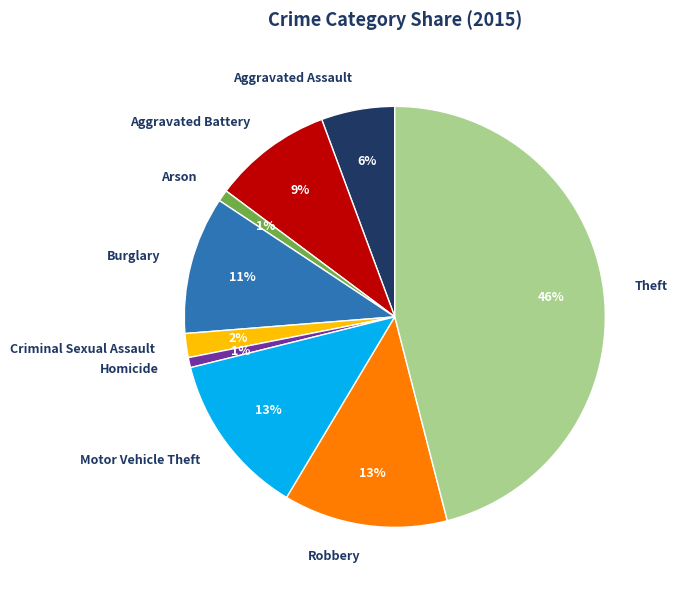

To the nearest percent, what is the average slice percentage?

11%